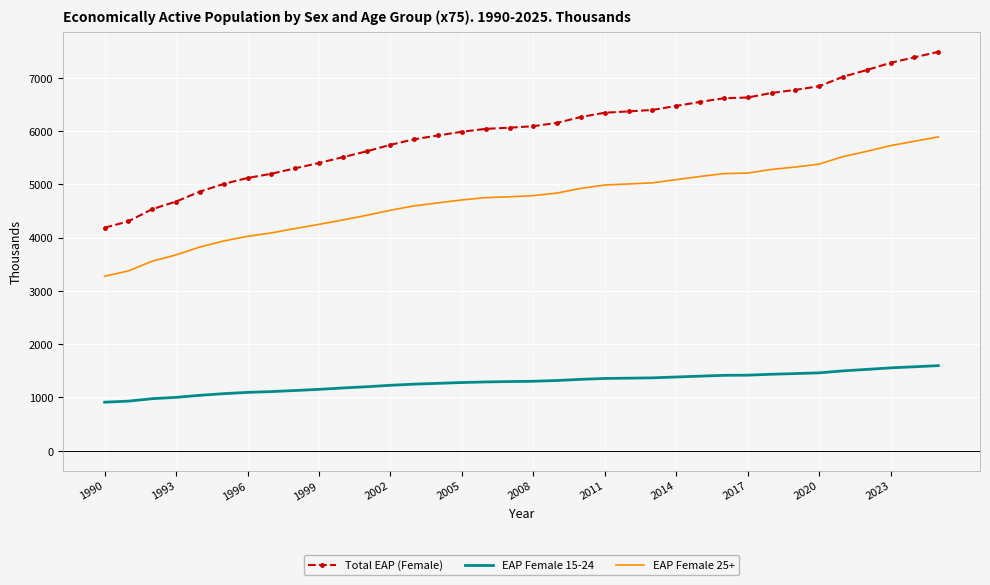

Rank the series by their maximum value, from lowest to highest.

EAP Female 15-24, EAP Female 25+, Total EAP (Female)